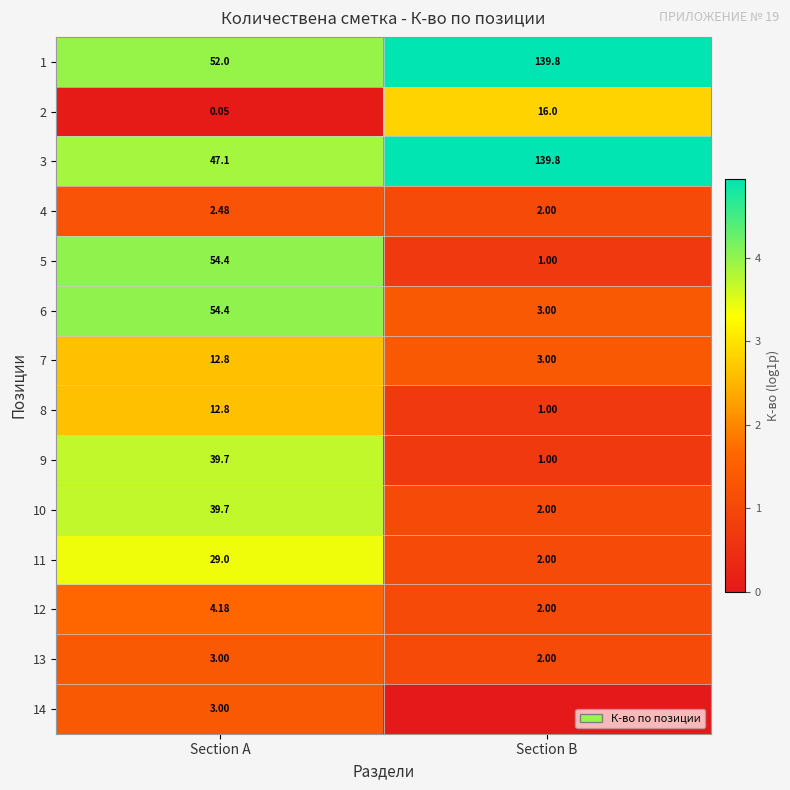

The 5 series shows 0.5 at Section B. True or false?

False